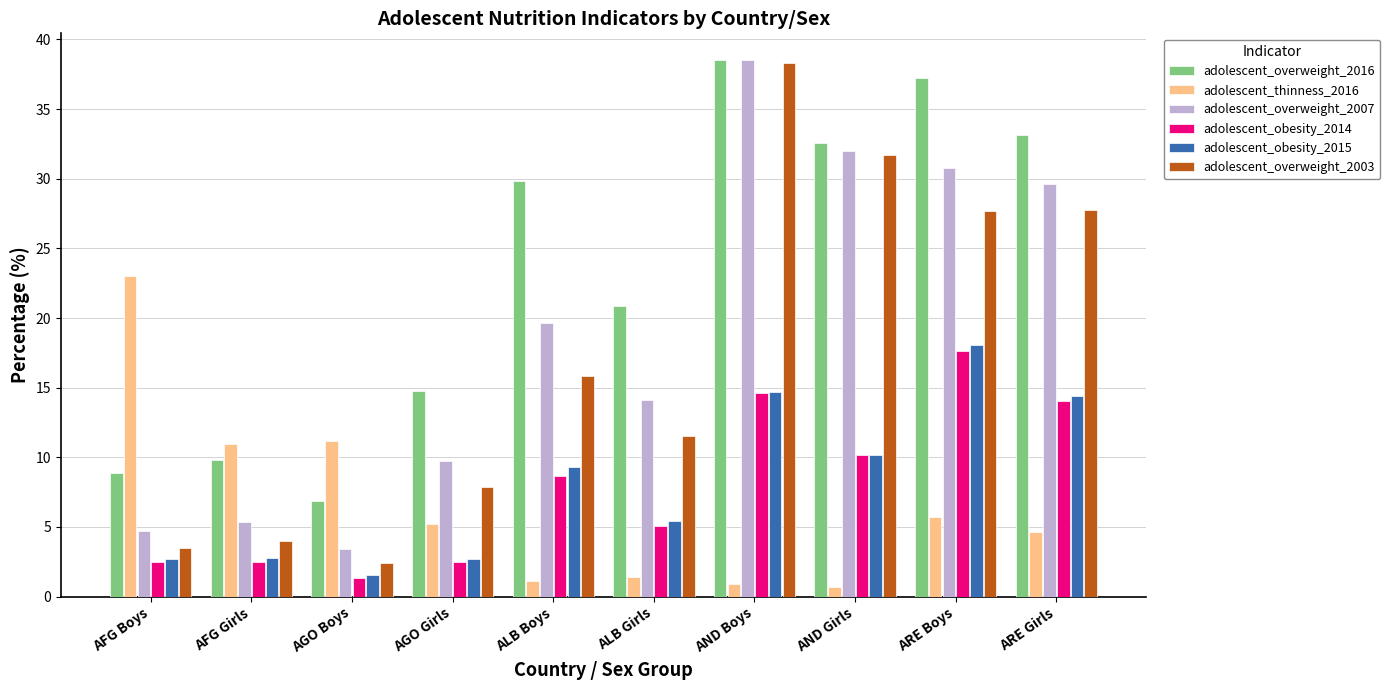

What is the label of the 8th bar from the right?

AGO Boys